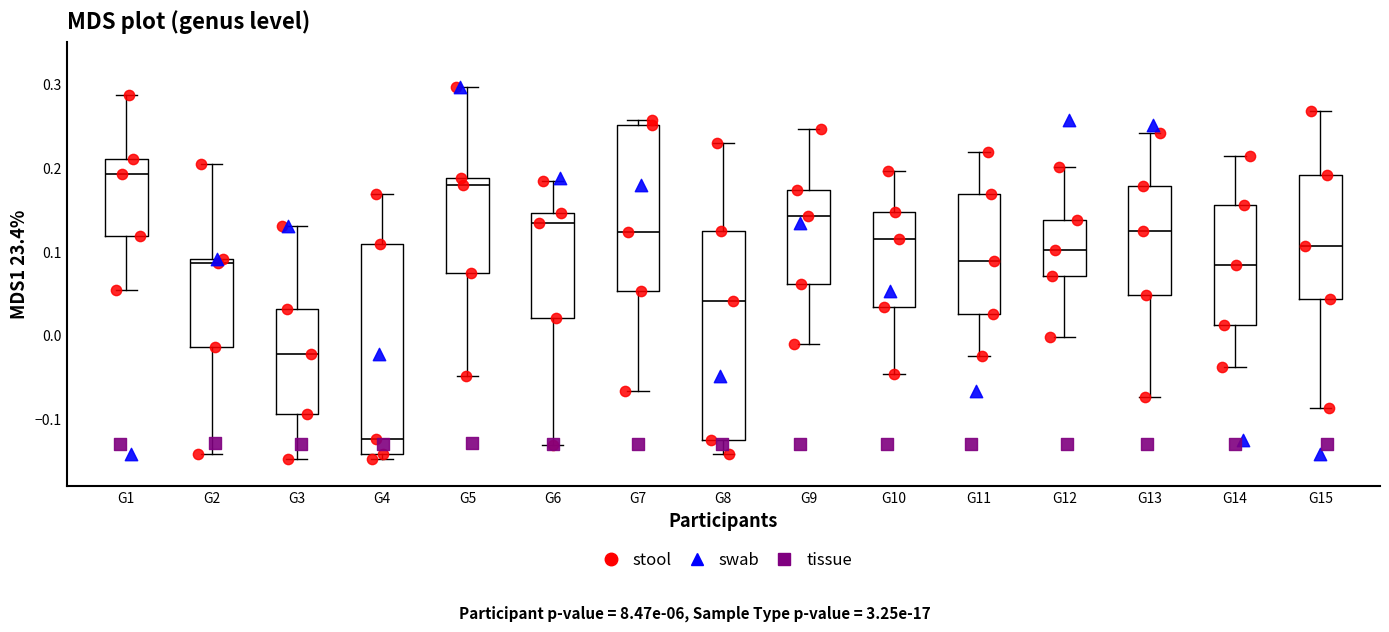

Reading left to right, read every box against the y-axis: the position of its median line, the range the box covers, and the ends of its whiskers. The values are not printed on the chart, so give them approximately, as read against the axis.

G1: median 0.19, box 0.12 to 0.21, whiskers 0.05 to 0.29
G2: median 0.09 (just below the box's upper edge), box -0.01 to 0.09, whiskers -0.14 to 0.20
G3: median -0.02, box -0.09 to 0.03, whiskers -0.15 to 0.13
G4: median -0.12, box -0.14 to 0.11, whiskers -0.15 to 0.17
G5: median 0.18, box 0.07 to 0.19, whiskers -0.05 to 0.30
G6: median 0.13, box 0.02 to 0.15, whiskers -0.13 to 0.18
G7: median 0.12, box 0.05 to 0.25, whiskers -0.07 to 0.26
G8: median 0.04, box -0.13 to 0.12, whiskers -0.14 to 0.23
G9: median 0.14, box 0.06 to 0.17, whiskers -0.01 to 0.25
G10: median 0.12, box 0.03 to 0.15, whiskers -0.05 to 0.20
G11: median 0.09, box 0.03 to 0.17, whiskers -0.02 to 0.22
G12: median 0.10, box 0.07 to 0.14, whiskers 0.00 to 0.20
G13: median 0.12, box 0.05 to 0.18, whiskers -0.07 to 0.24
G14: median 0.08, box 0.01 to 0.16, whiskers -0.04 to 0.21
G15: median 0.11, box 0.04 to 0.19, whiskers -0.09 to 0.27